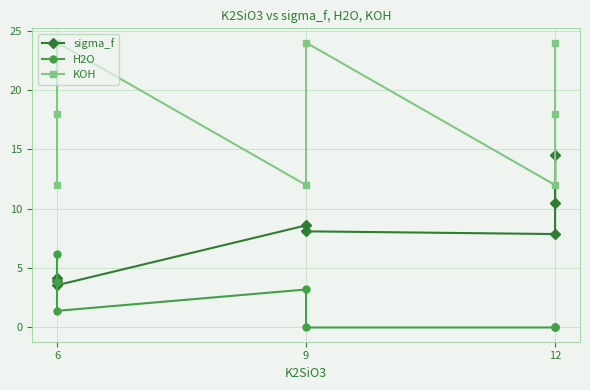

What is the difference between the maximum and minimum values in the KOH series?

12.0